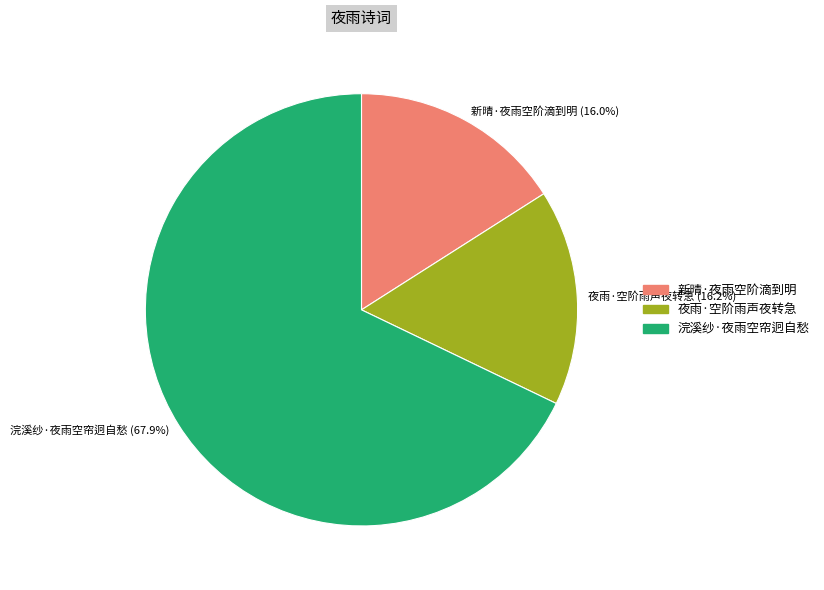

Does 浣溪纱·夜雨空帘迥自愁 account for over 50% of the chart?

Yes